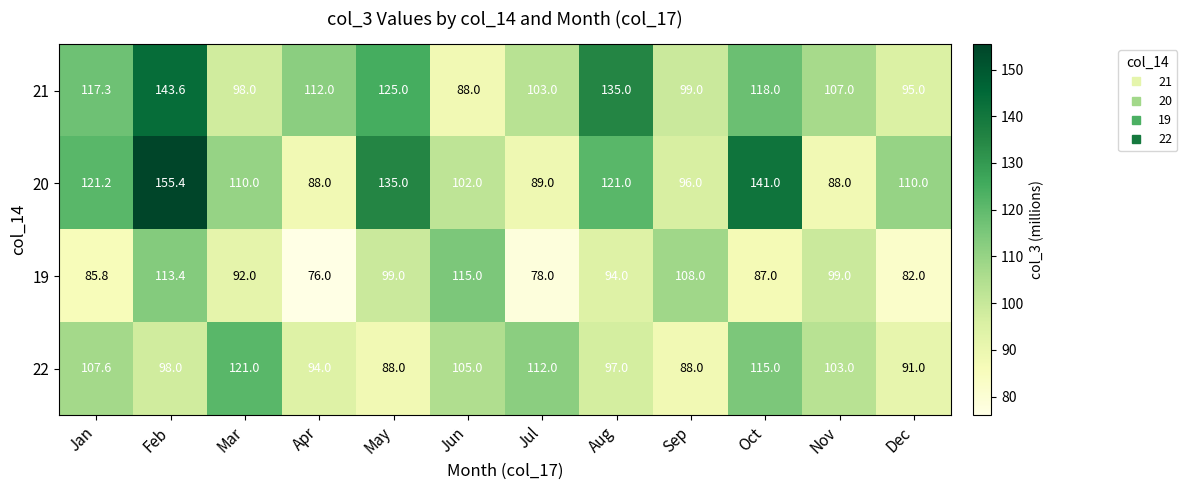

What is the average value of the 19 series?

94.1